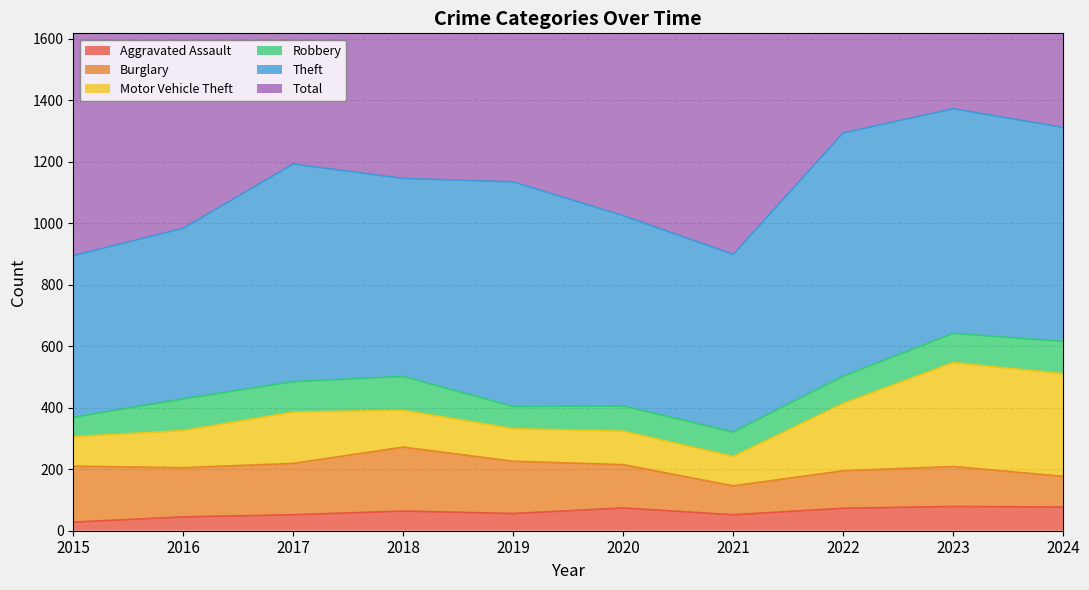

At which category does Total reach its first local peak?

2017